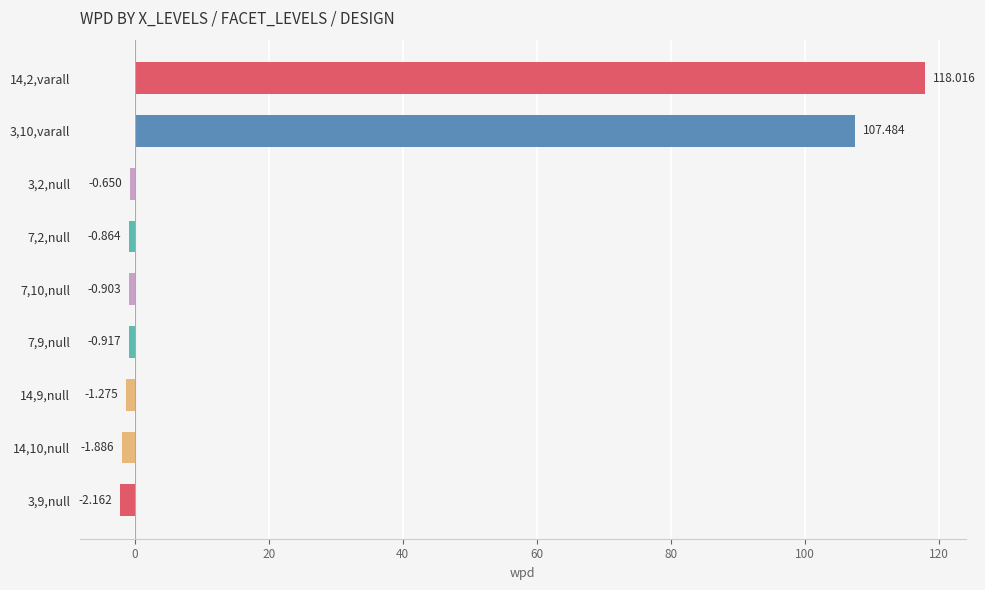

How many series are shown in this chart?

1